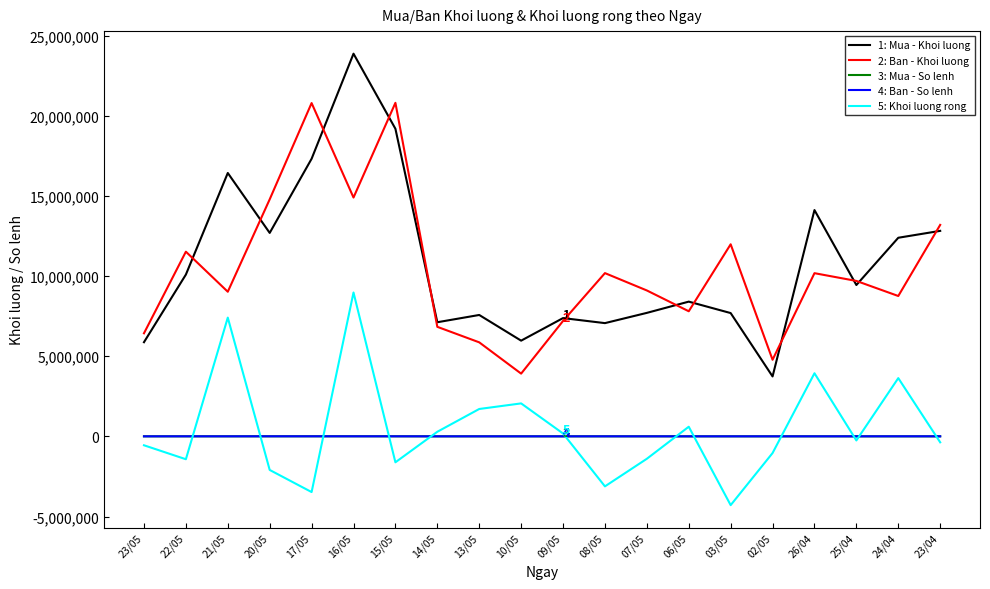

Which label corresponds to the largest value in the chart?

16/05